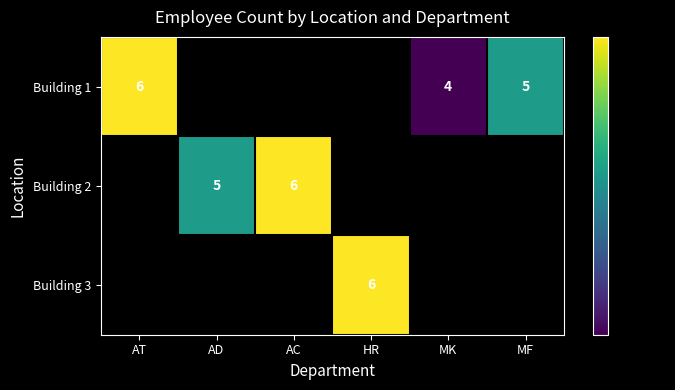

What is the difference between the highest and lowest values at AC?

6